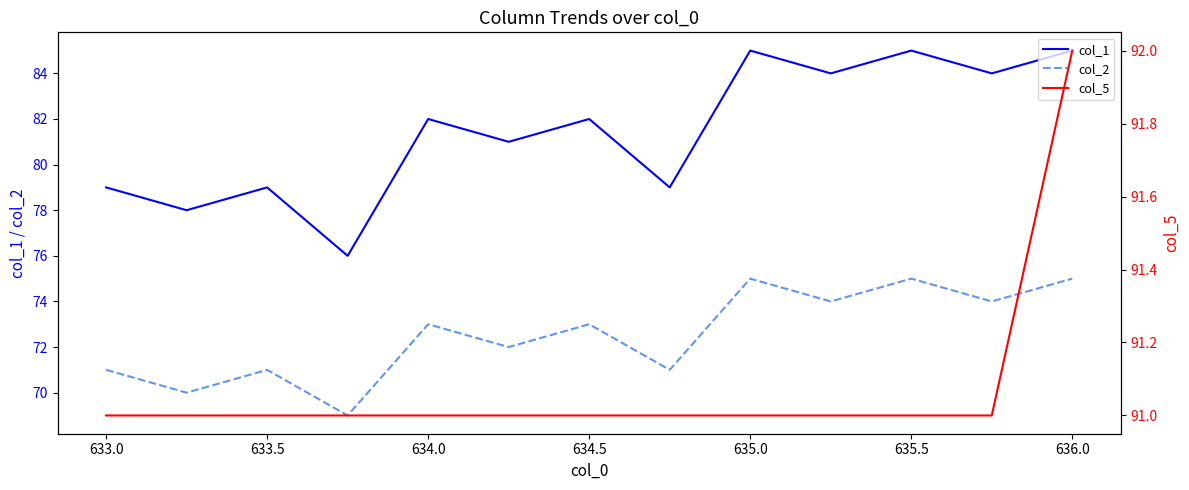

What are all the series names shown in the legend?

col_1, col_2, col_5